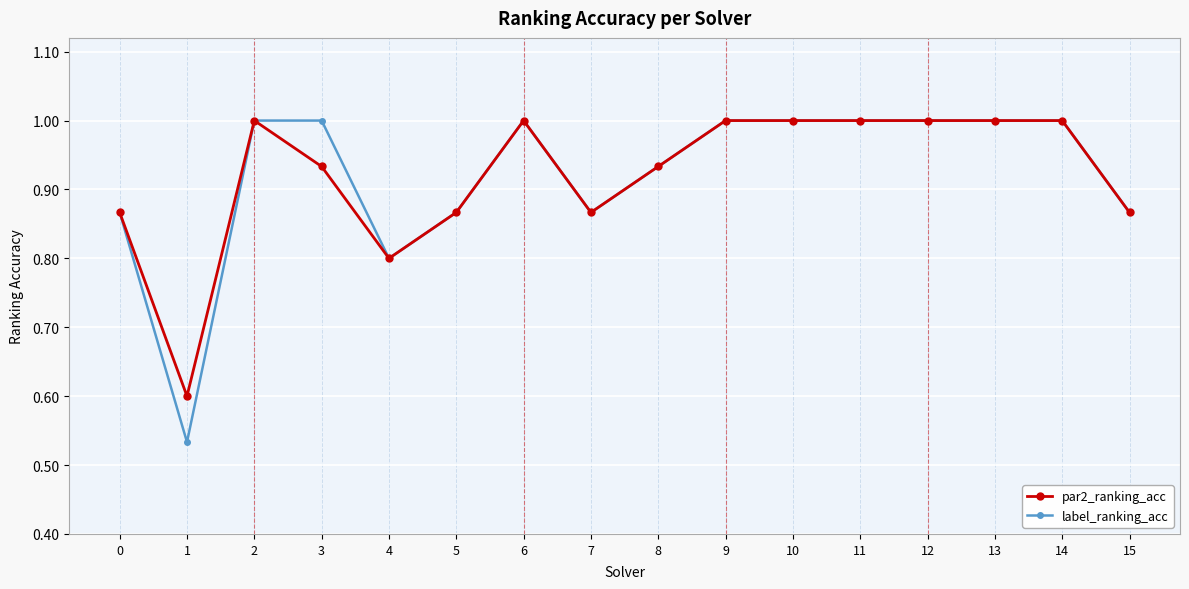

At which category does par2_ranking_acc reach its first local valley?

1